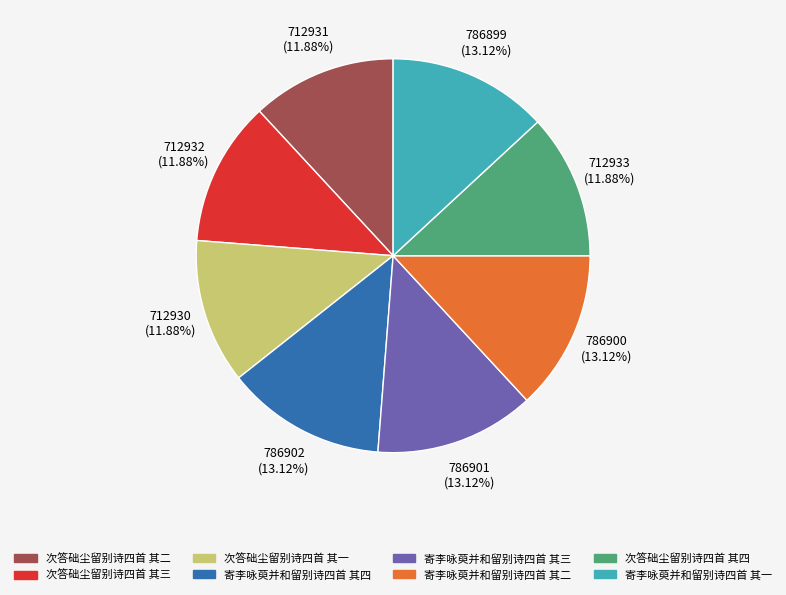

Between 寄李咏萸并和留别诗四首 其一 and 次答础尘留别诗四首 其三, which is larger?

寄李咏萸并和留别诗四首 其一